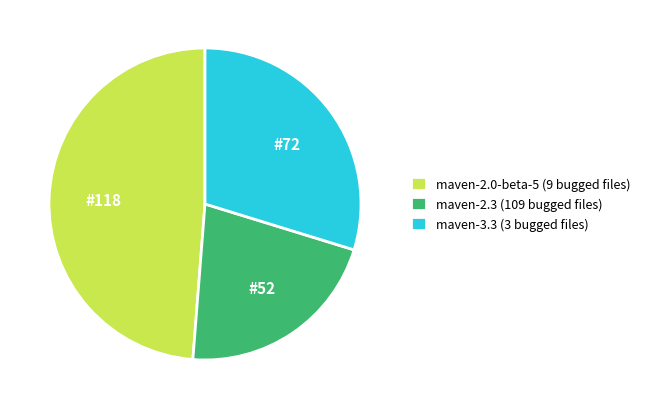

How many segments does this pie chart have?

3